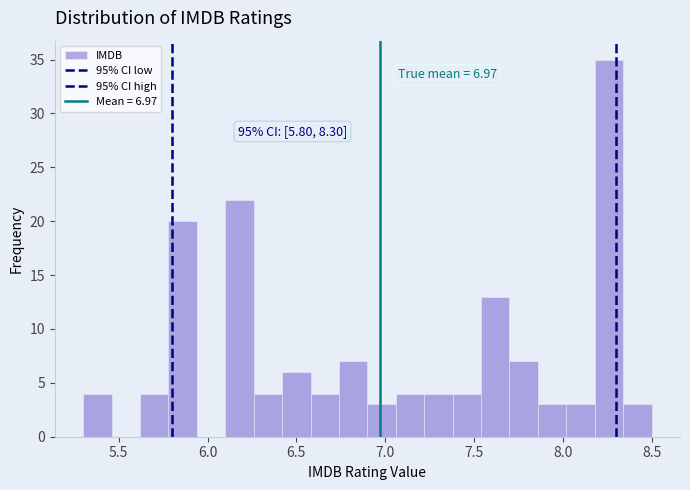

Read against the x-axis, roughly where is the centre of the tallest bar?

8.25